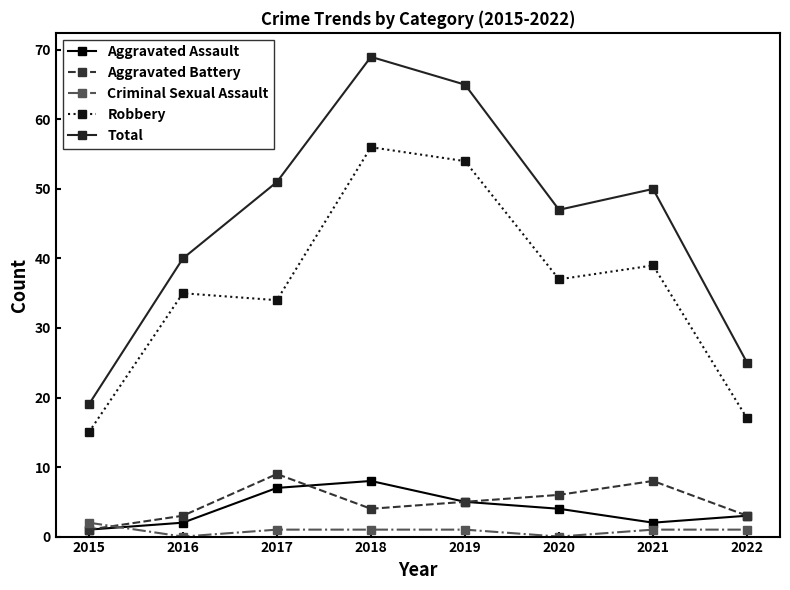

Which series has the largest range (max minus min)?

Total